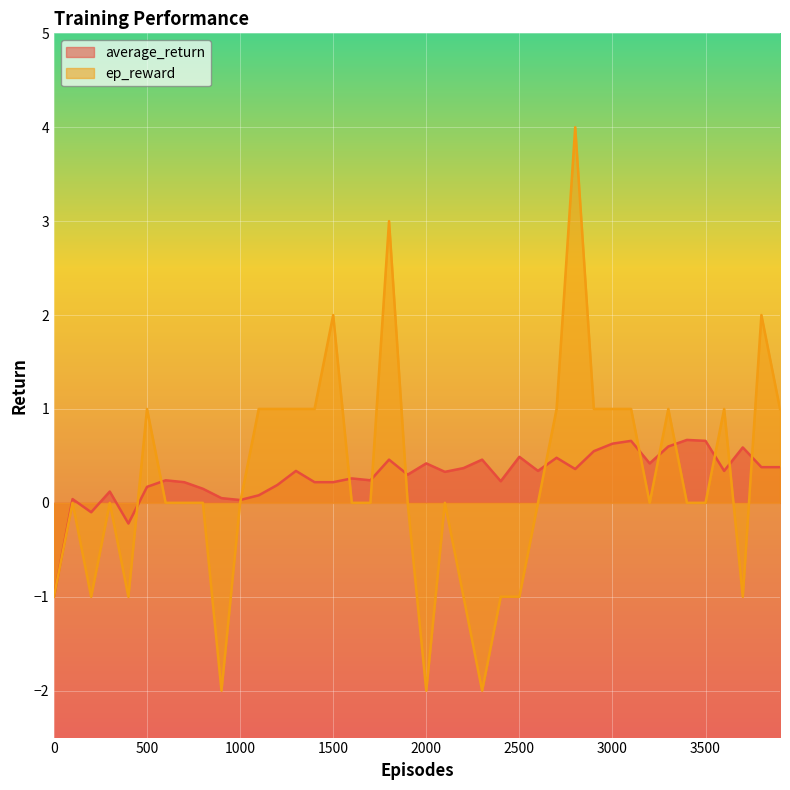

List the labels in order of ep_reward value, smallest first.

900, 2000, 2300, 0, 200, 400, 2200, 2400, 2500, 3700, 100, 300, 600, 700, 800, 1000, 1600, 1700, 1900, 2100, 2600, 3200, 3400, 3500, 500, 1100, 1200, 1300, 1400, 2700, 2900, 3000, 3100, 3300, 3600, 3900, 1500, 3800, 1800, 2800